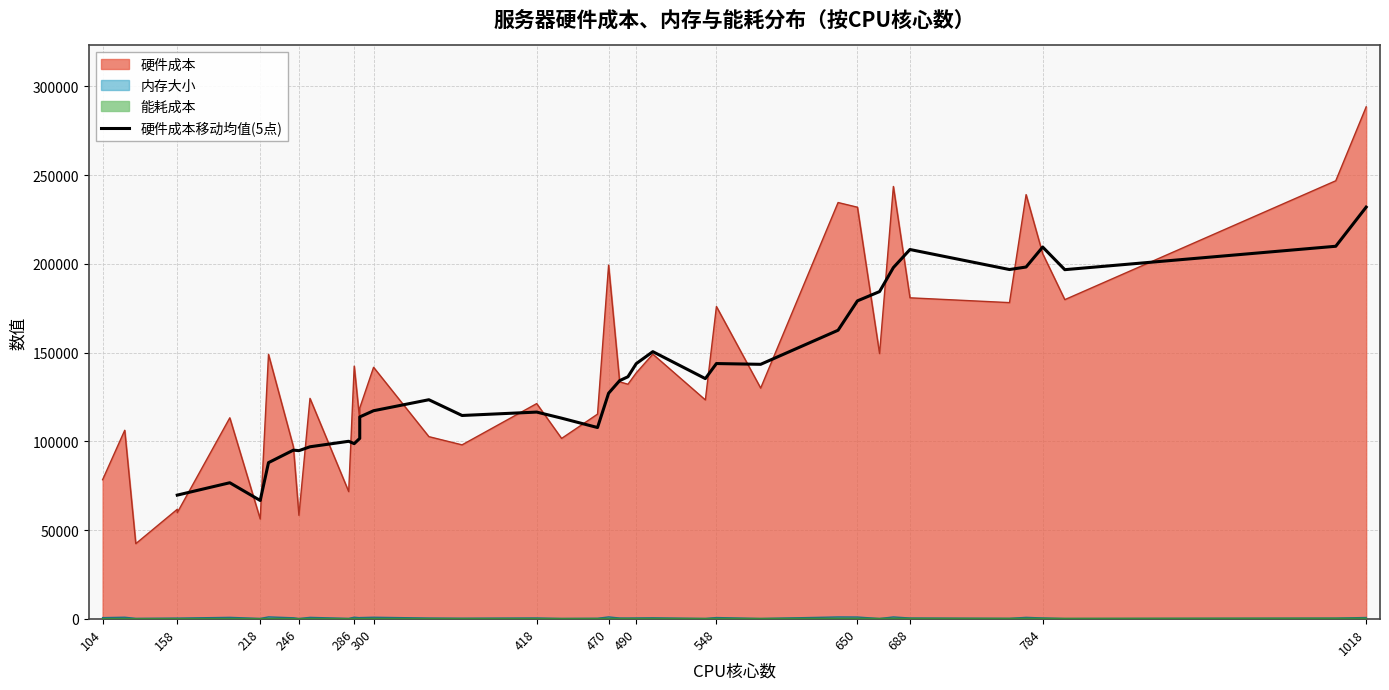

Does the chart display data point markers on the line(s)?

No